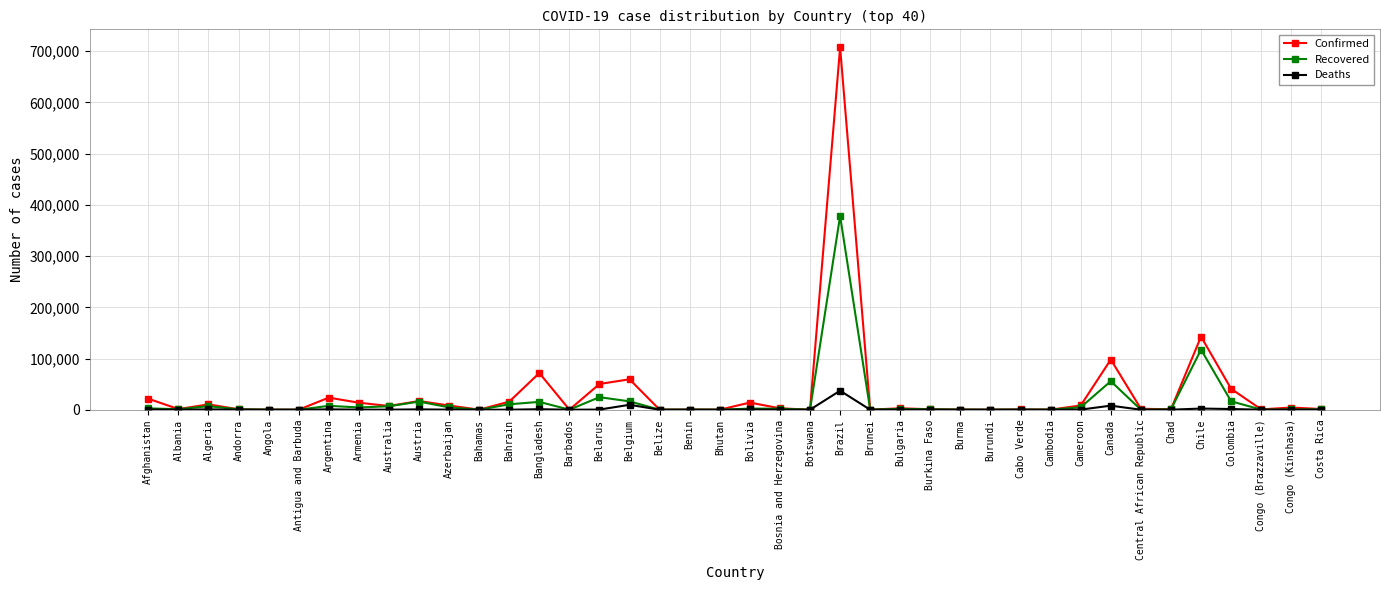

What is the sum of the Deaths values at Burkina Faso and Colombia?

1426